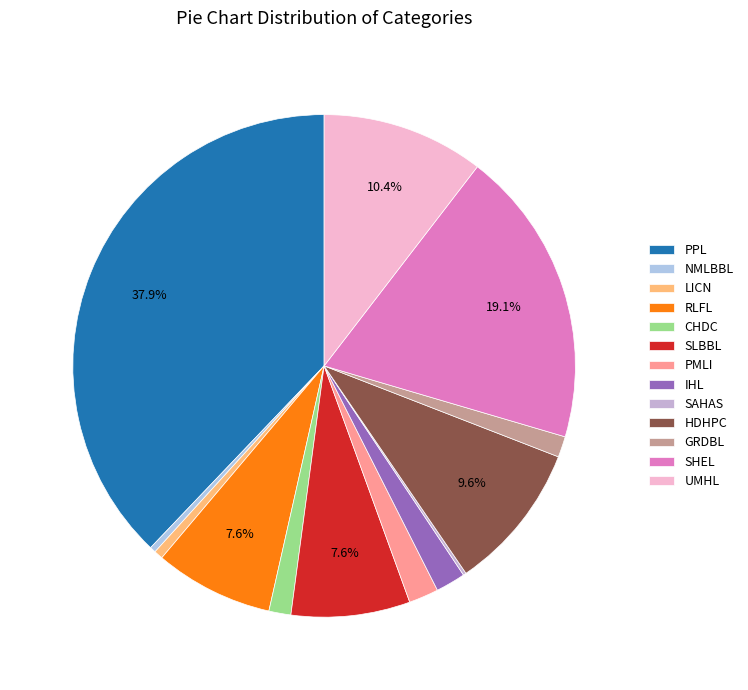

What is the ratio of the value at CHDC to the value at IHL?

0.7